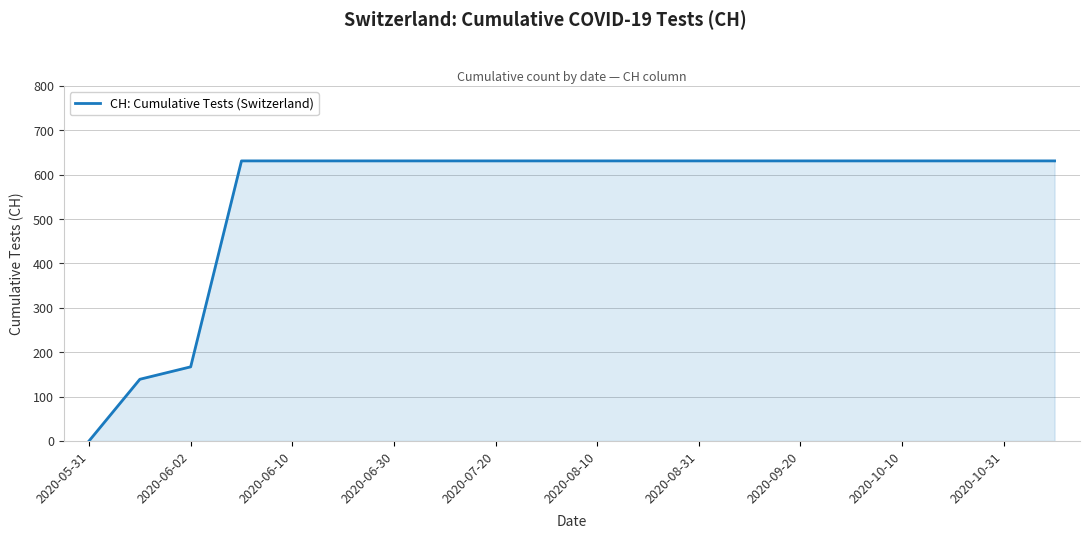

What is the maximum value shown in the chart?

631